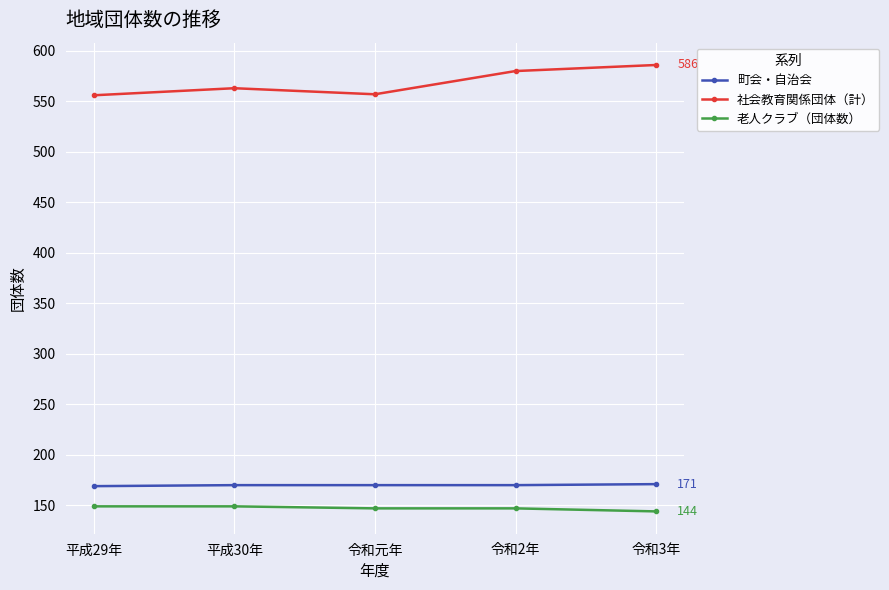

Rank the series at 平成29年 from highest to lowest value.

社会教育関係団体（計）, 町会・自治会, 老人クラブ（団体数）